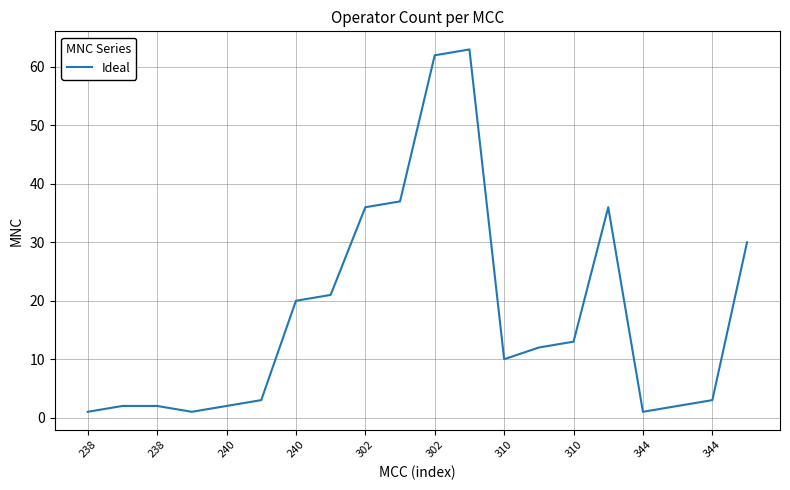

What is the difference between the second highest and second lowest values?

61